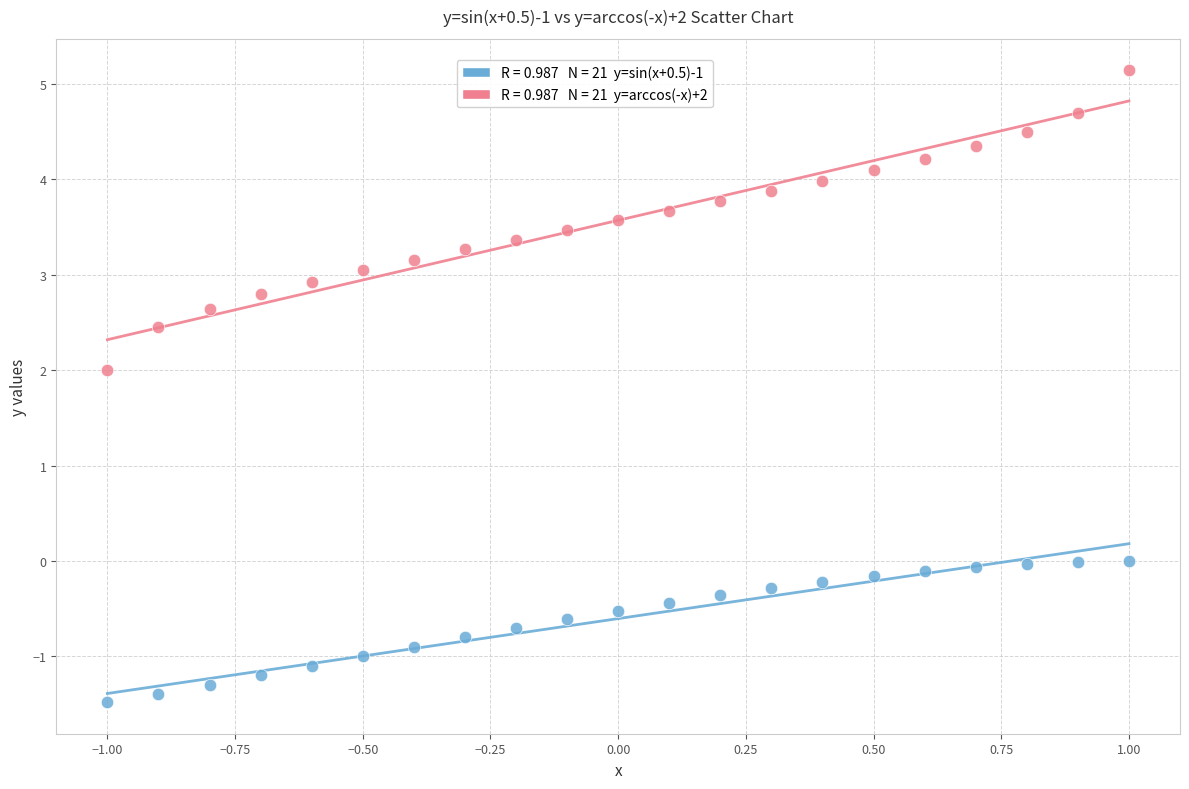

Across all data points, what is the range of X values (max minus min)?

2.0